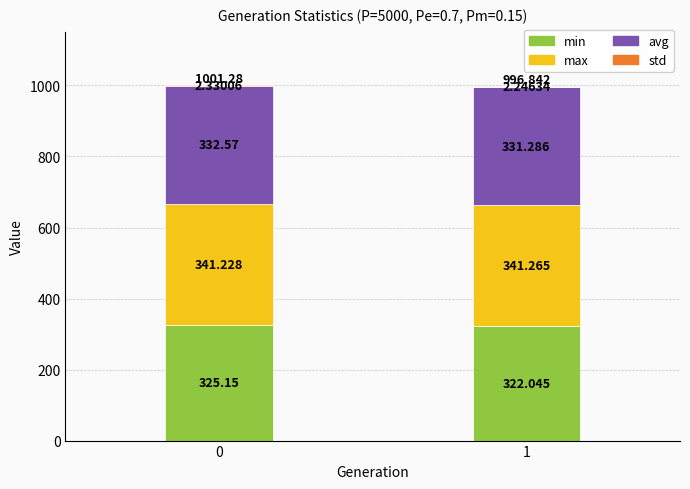

What is the average value of the avg series?

331.9